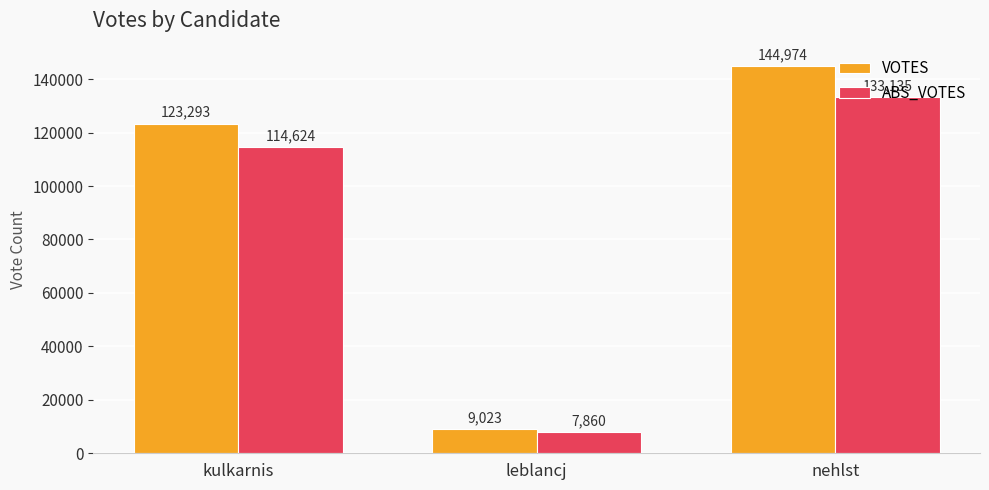

Is it true that VOTES equals 211532 at kulkarnis?

False